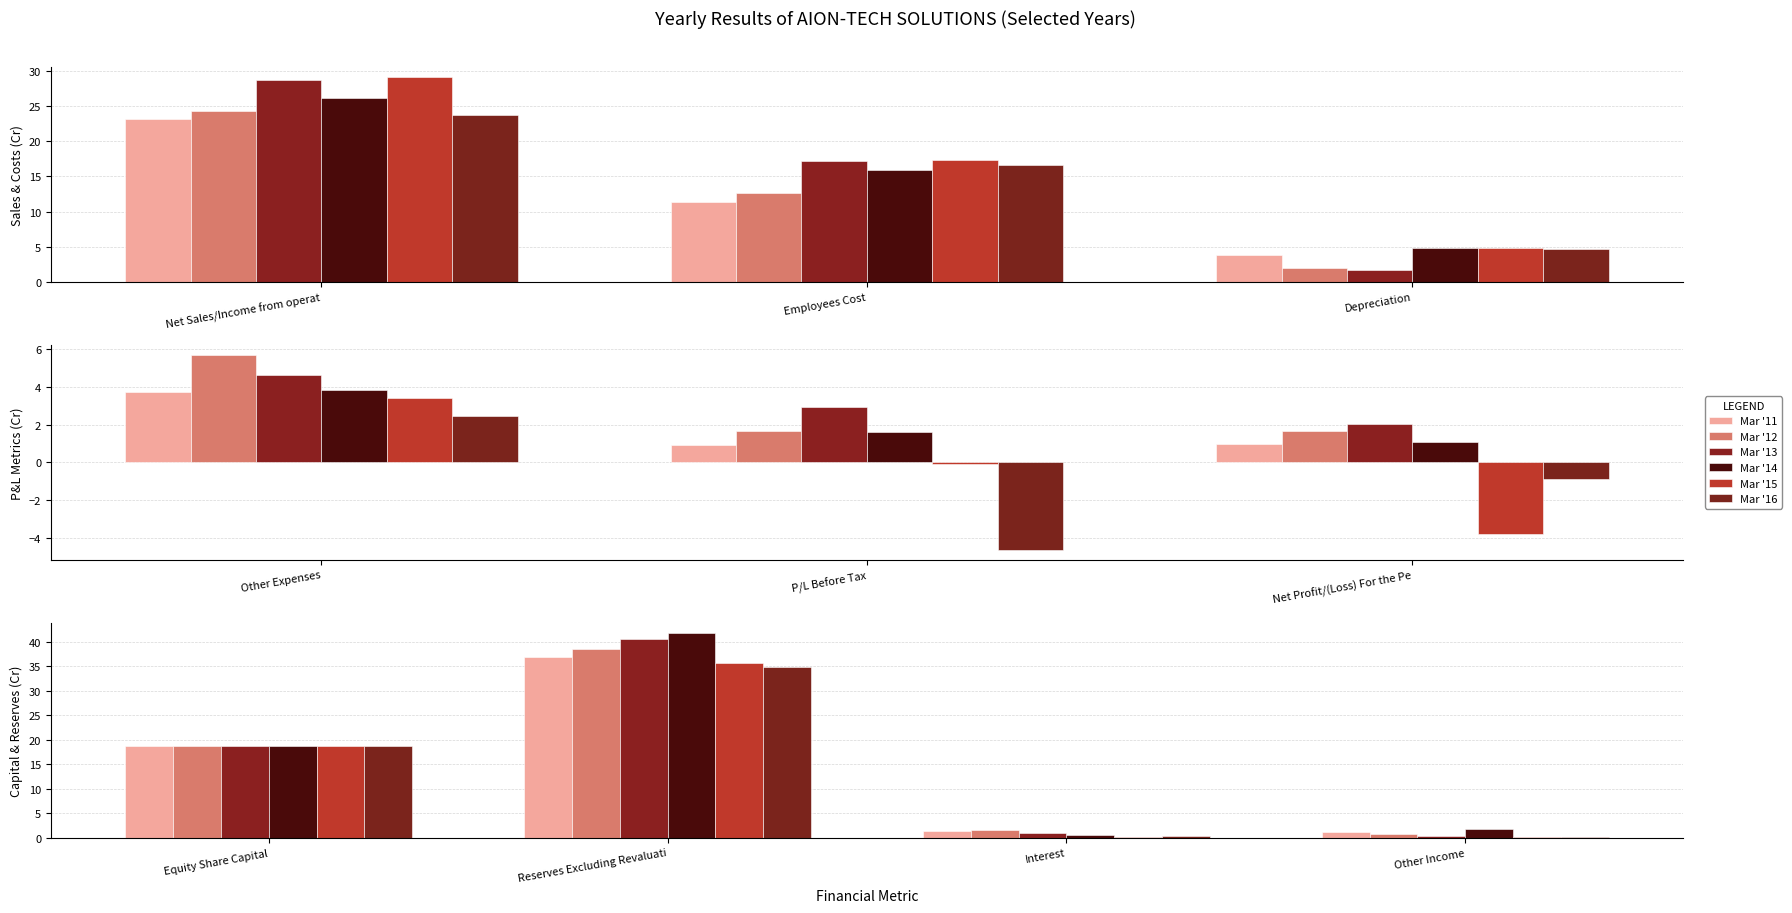

Which series has the widest spread of values?

Mar '14